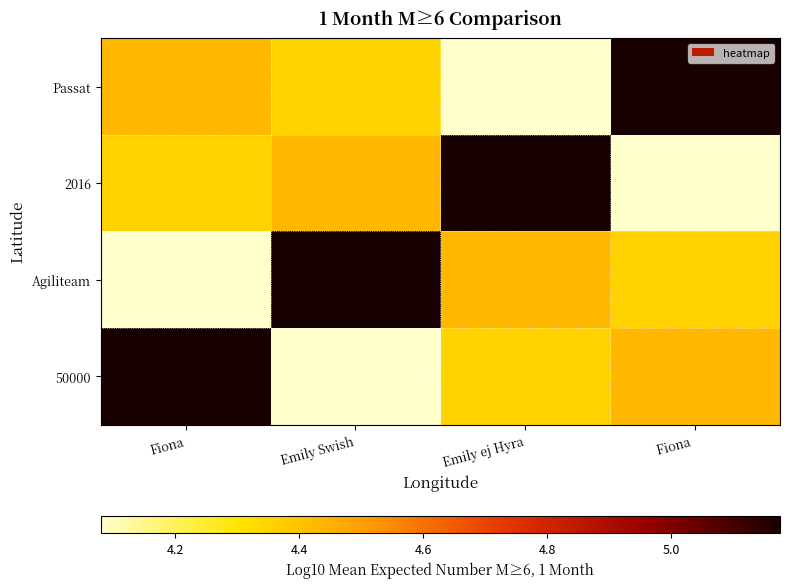

Reading right to left, transcribe all the data shown in this chart.

Passat: Fiona =5.2	Emily ej Hyra=4.1	Emily Swish=4.4	Fiona=4.4
2016: Fiona =4.1	Emily ej Hyra=5.2	Emily Swish=4.4	Fiona=4.4
Agiliteam: Fiona =4.4	Emily ej Hyra=4.4	Emily Swish=5.2	Fiona=4.1
50000: Fiona =4.4	Emily ej Hyra=4.4	Emily Swish=4.1	Fiona=5.2